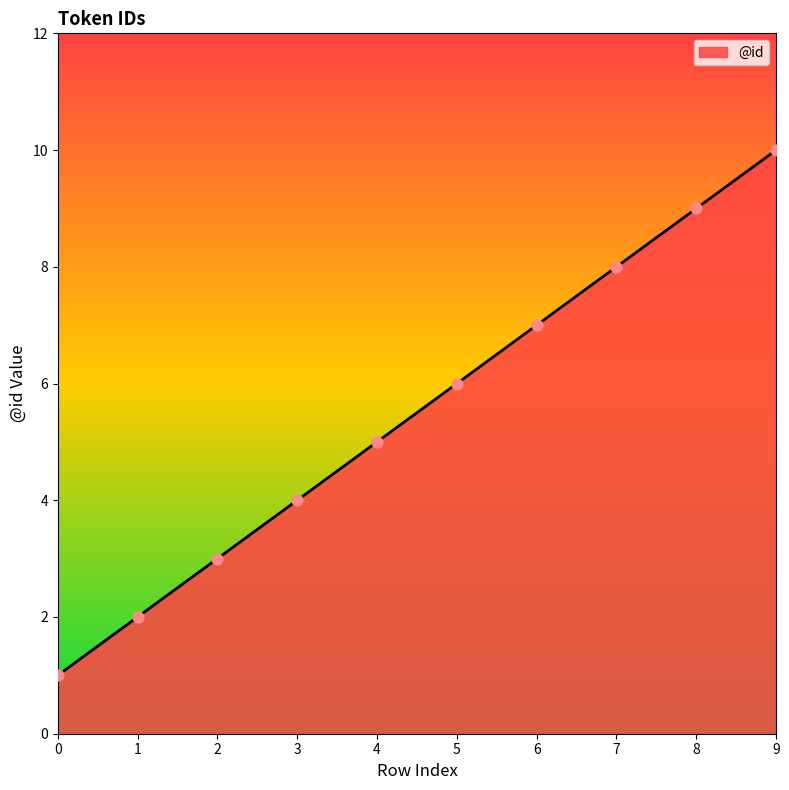

What is the change in value from 5 to 8?

+3